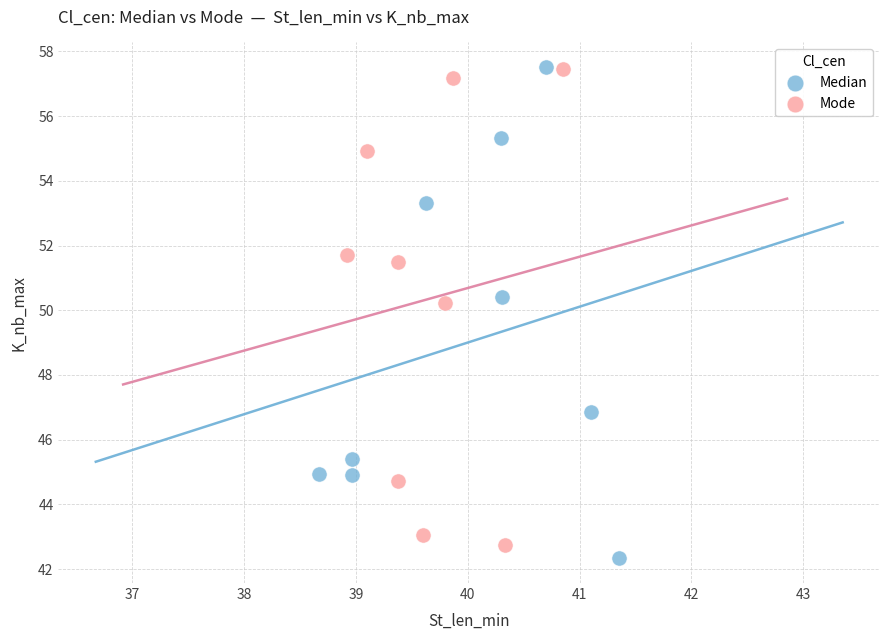

What are all the series names shown in the legend?

Median, Mode